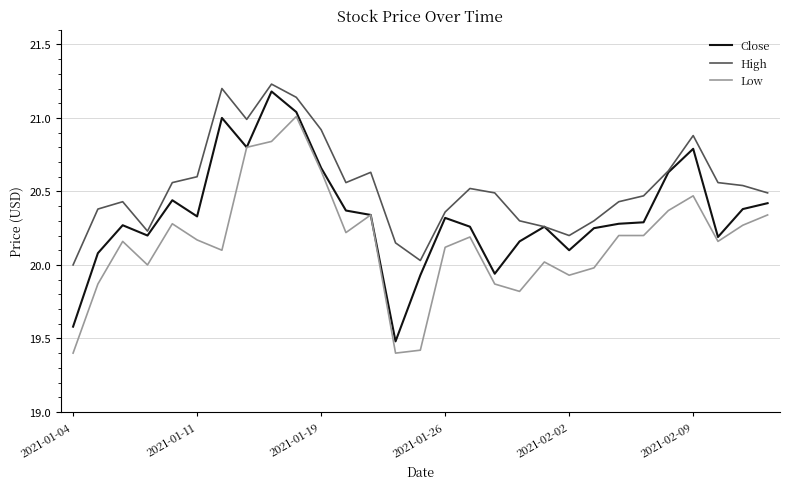

Rank the series by their average value, from highest to lowest.

High, Close, Low